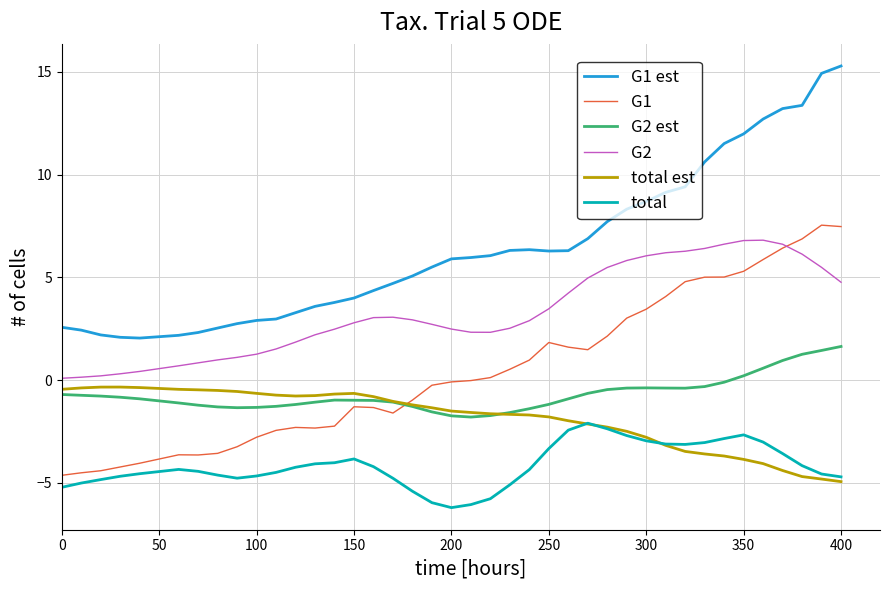

Which series has the largest total across all categories?

G1 est